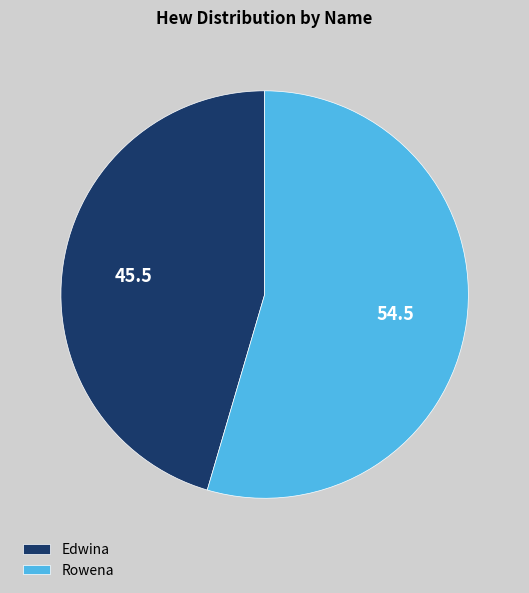

Count the number of slices in the pie.

2